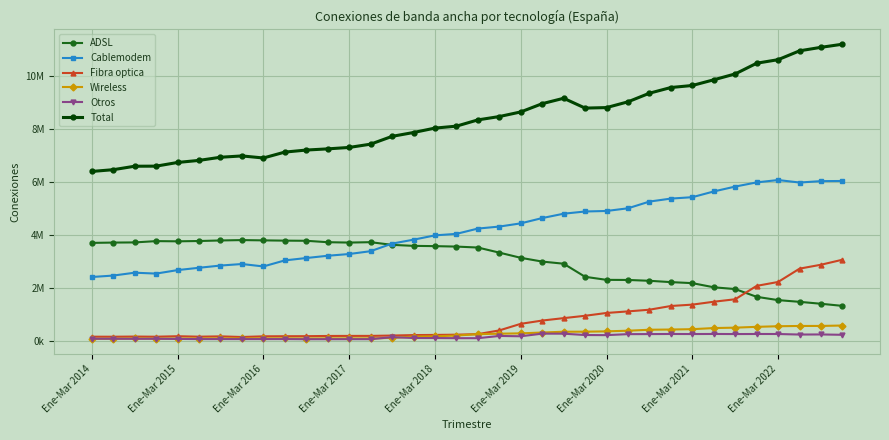

Is this an area chart (filled region under the line)?

No